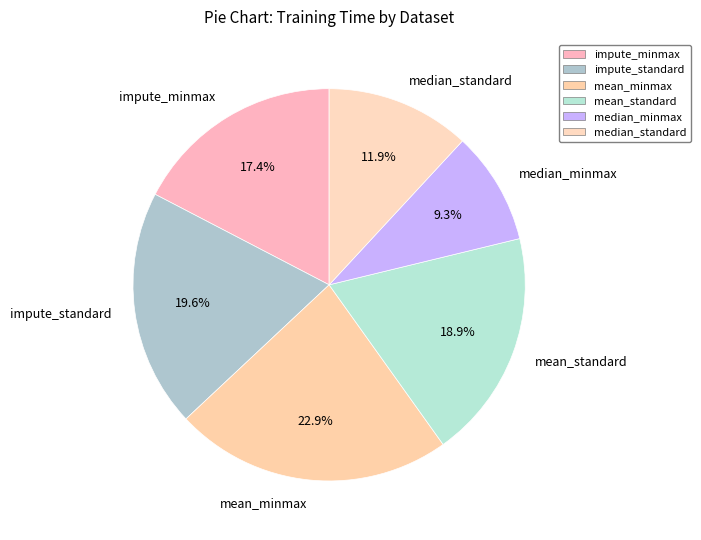

Between mean_minmax and impute_minmax, which is larger?

mean_minmax